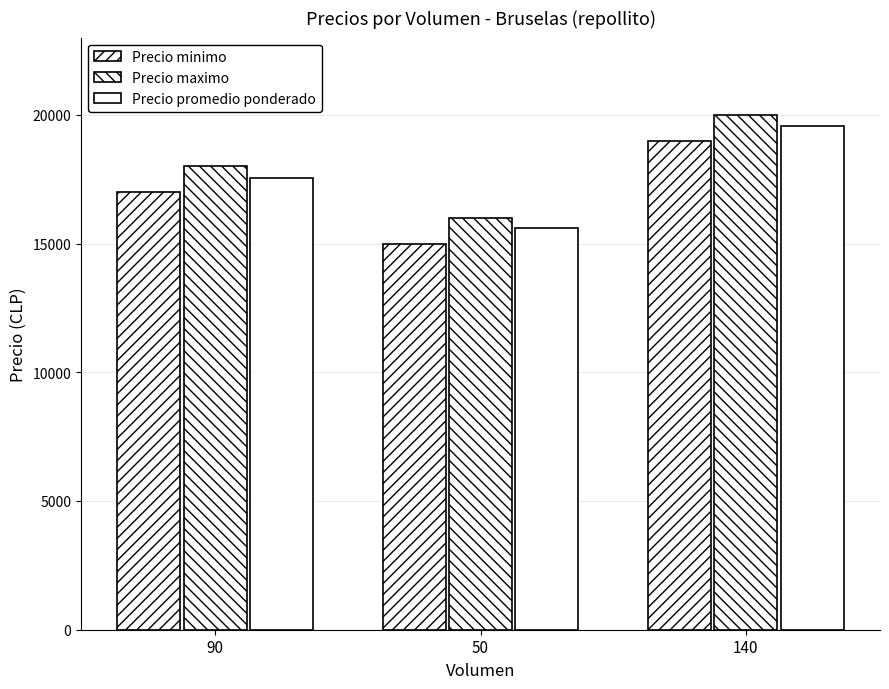

Which has a higher value, 90 or 140?

140